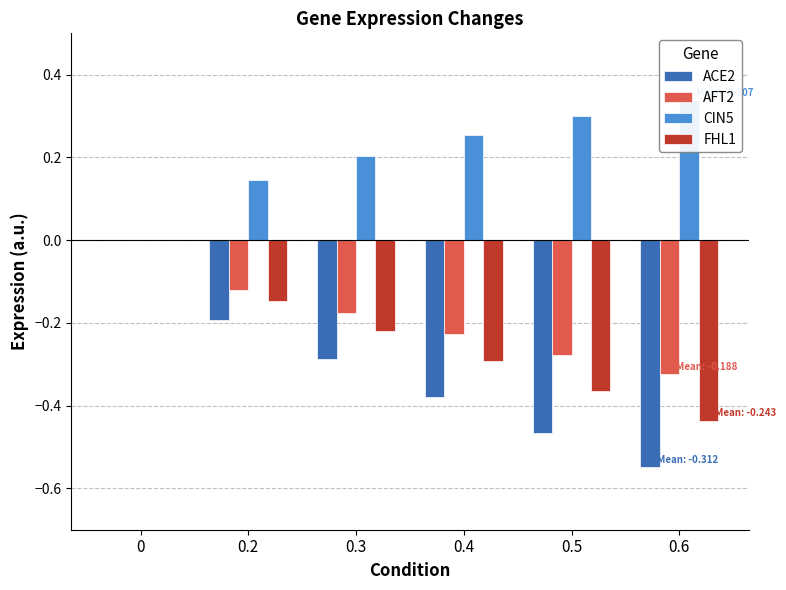

Reading right to left, what are all the values shown in this chart?

ACE2: 0.6=-0.5	0.5=-0.5	0.4=-0.4	0.3=-0.3	0.2=-0.2	0=0.0
AFT2: 0.6=-0.3	0.5=-0.3	0.4=-0.2	0.3=-0.2	0.2=-0.1	0=0.0
CIN5: 0.6=0.3	0.5=0.3	0.4=0.3	0.3=0.2	0.2=0.1	0=0.0
FHL1: 0.6=-0.4	0.5=-0.4	0.4=-0.3	0.3=-0.2	0.2=-0.1	0=0.0